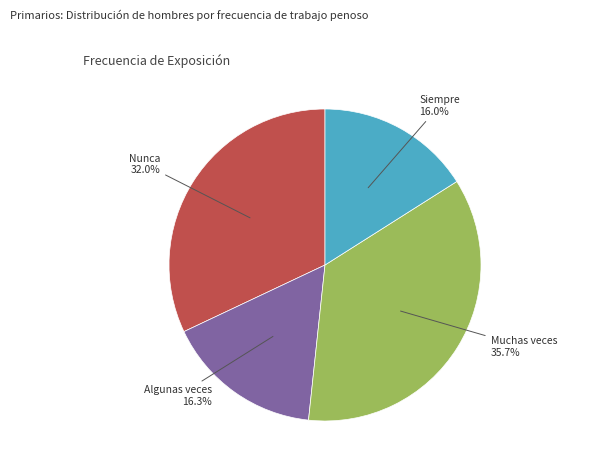

To the nearest percent, what portion does Siempre represent?

16%